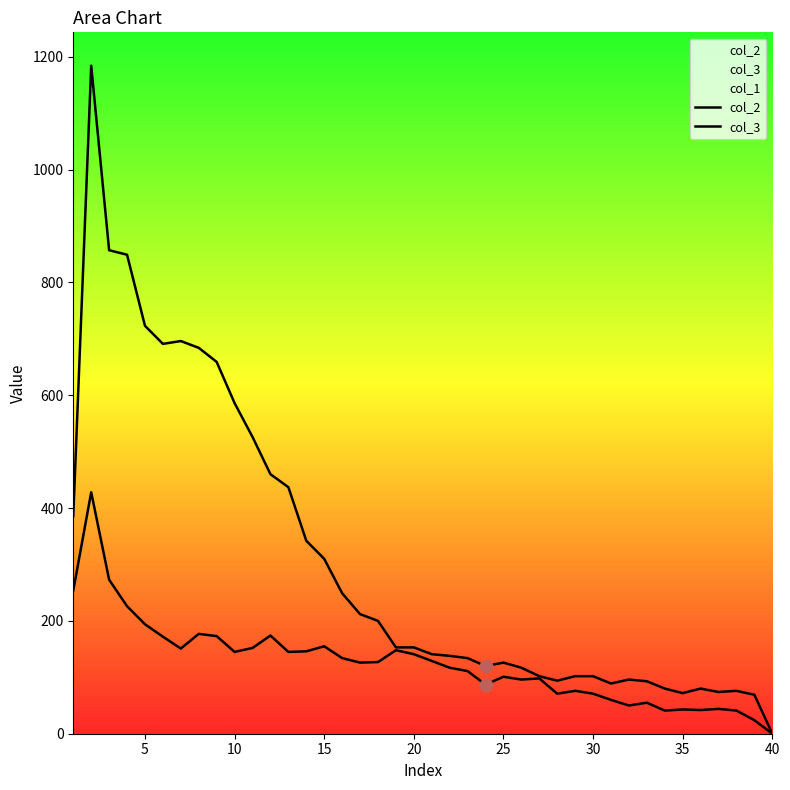

Which series has the largest Y range (max minus min)?

col_2